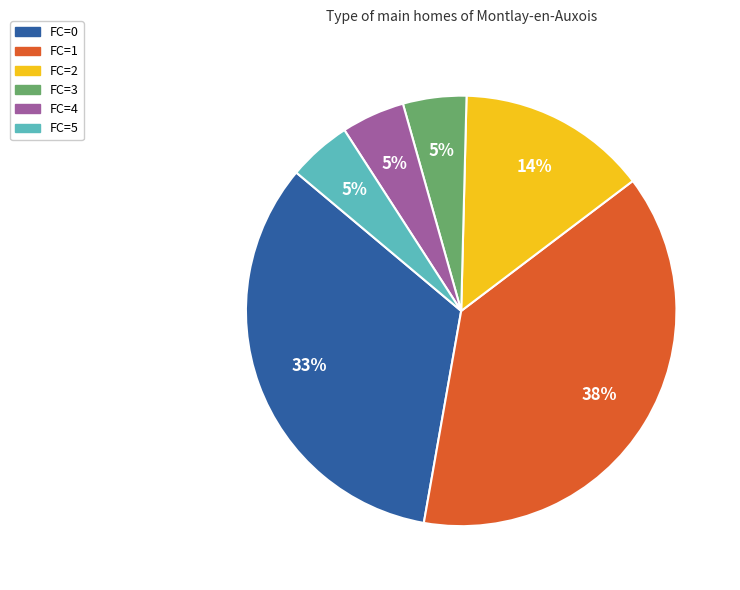

How many slices are in this pie chart?

6